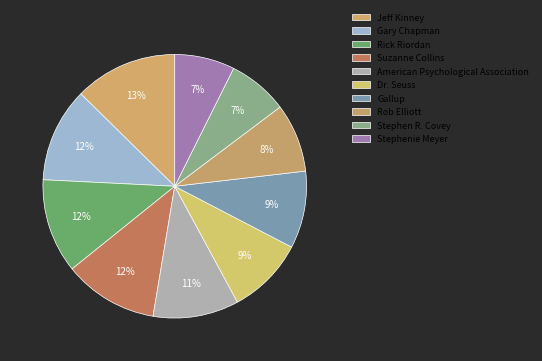

To the nearest percent, what is the combined percentage of American Psychological Association and Dr. Seuss?

20%